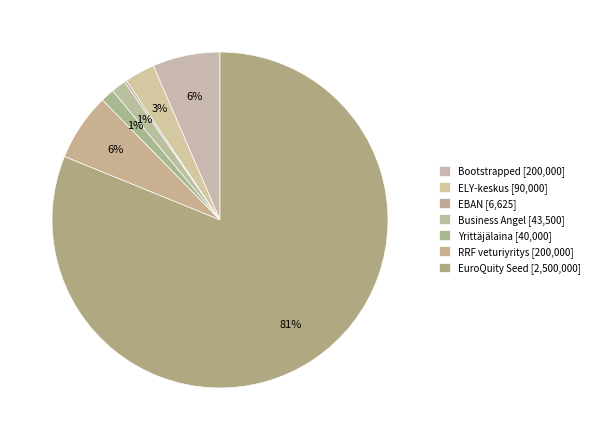

What is the majority slice?

EuroQuity Seed